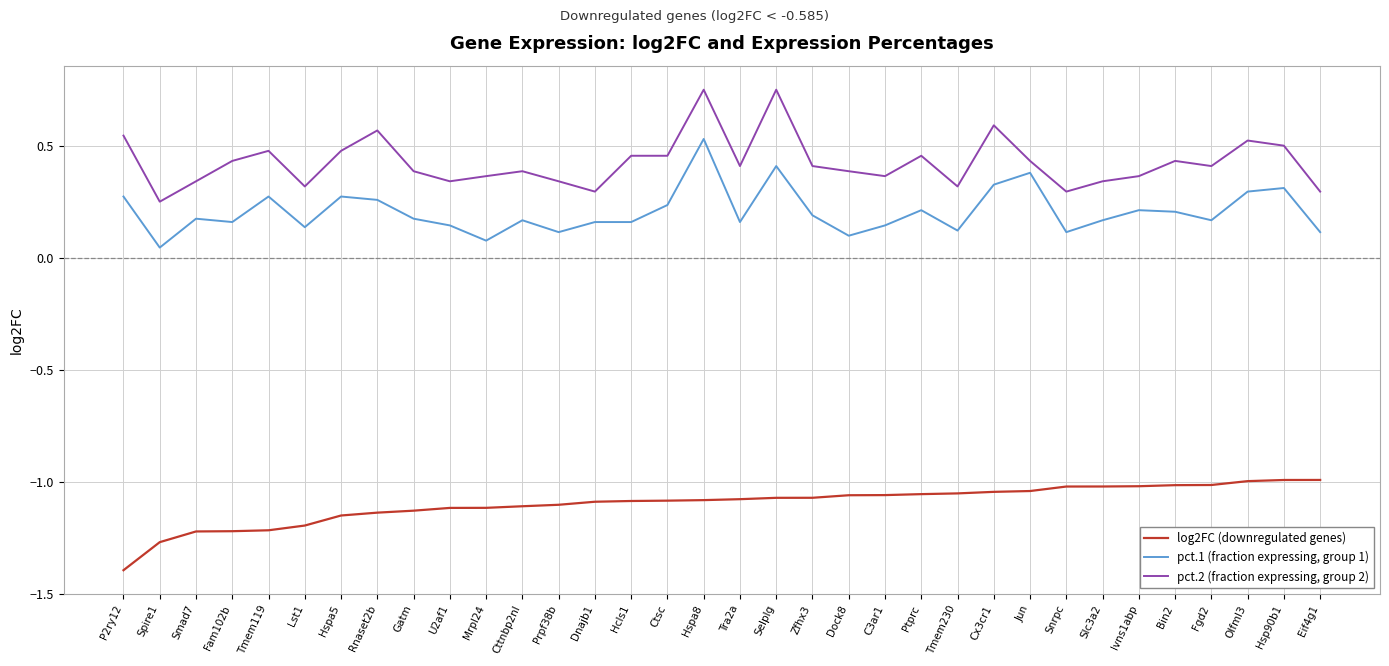

What is the spread (max minus min) of values at P2ry12?

1.9